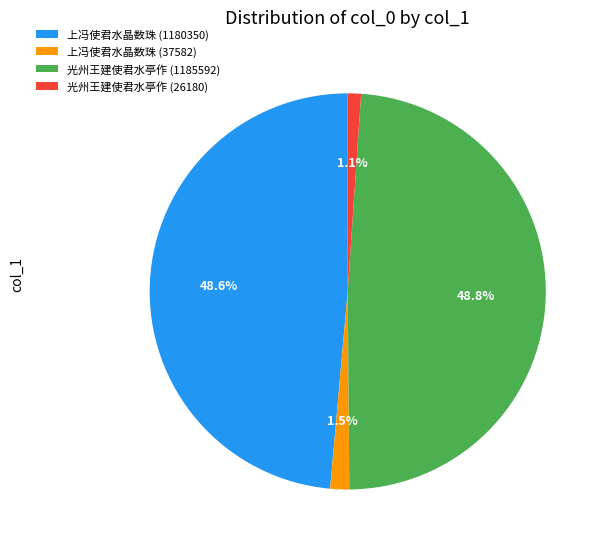

To the nearest percent, what is the combined percentage of 上冯使君水晶数珠 (37582) and 光州王建使君水亭作 (1185592)?

50%